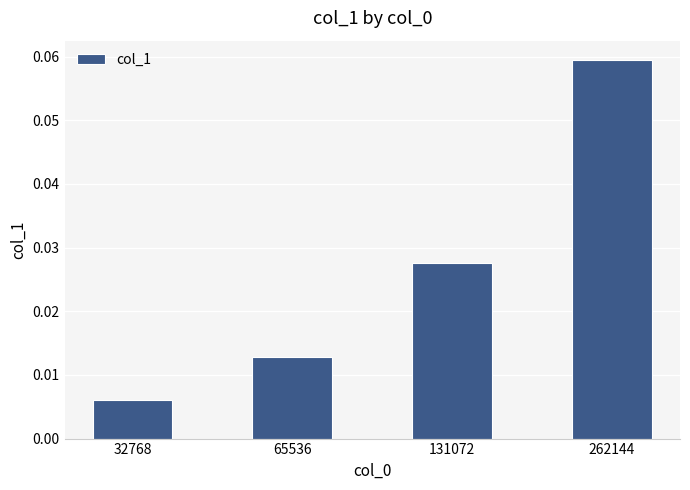

Which category has the lowest value across all series?

32768